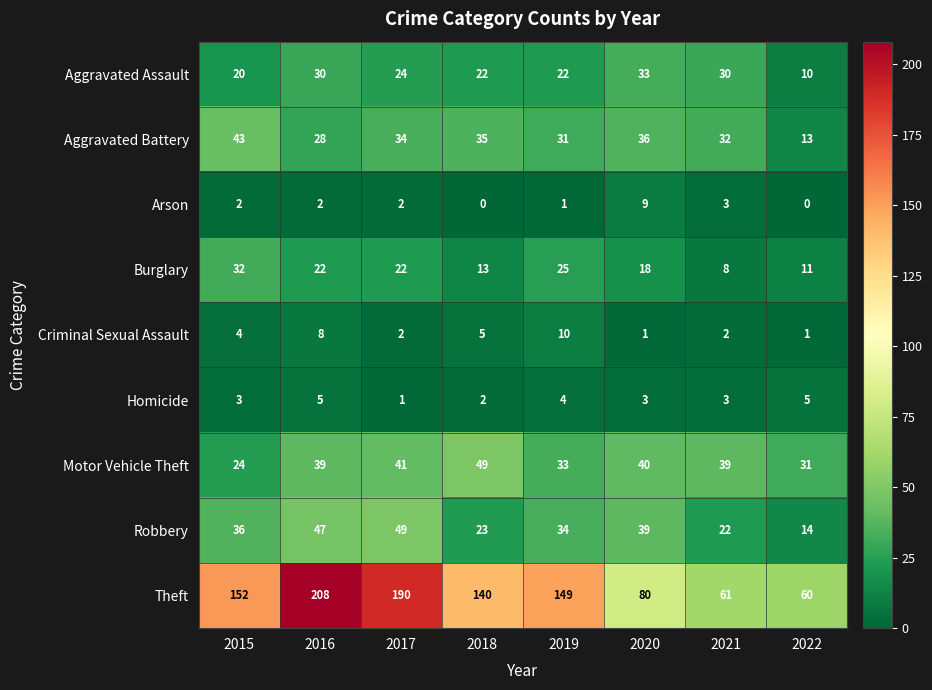

What is the difference between the maximum and minimum values in the Aggravated Battery series?

30